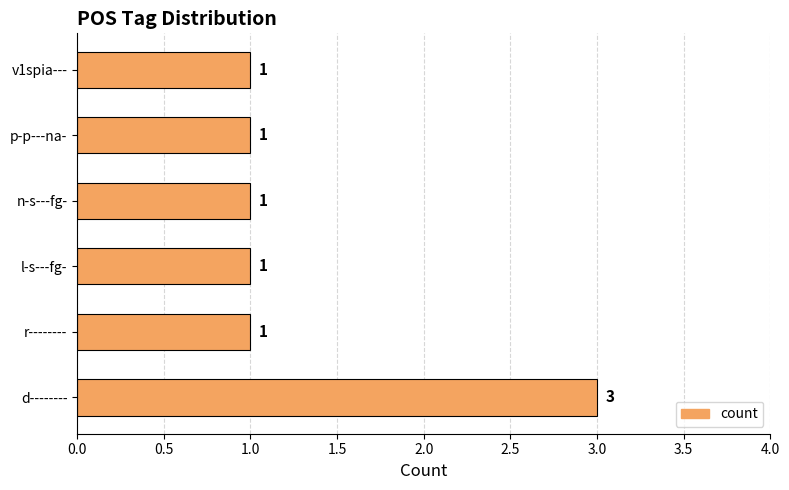

Count the values in the range 1 to 2.

5